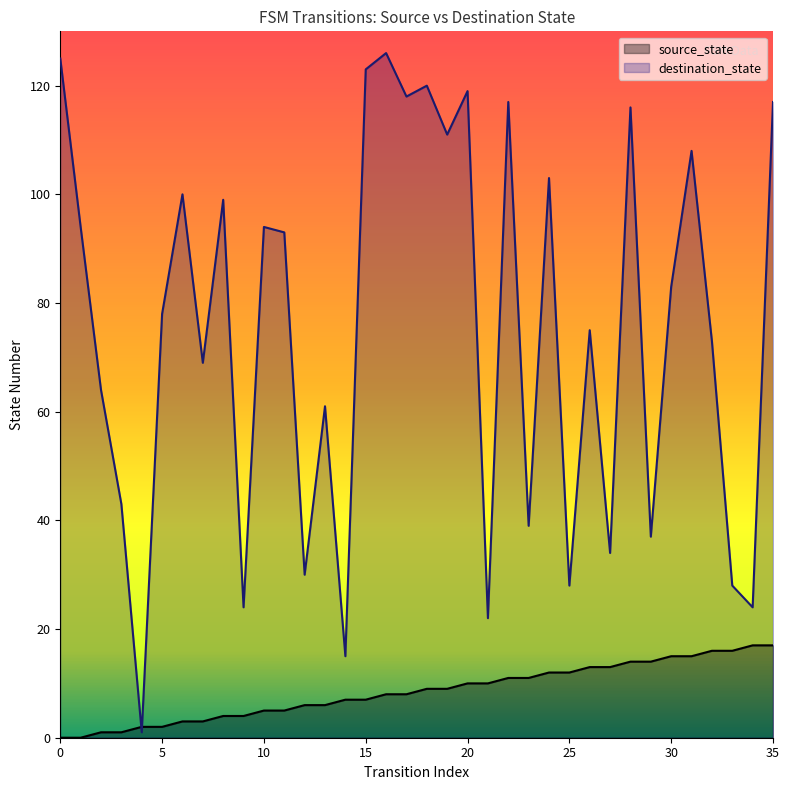

How many lines are shown in the chart?

2